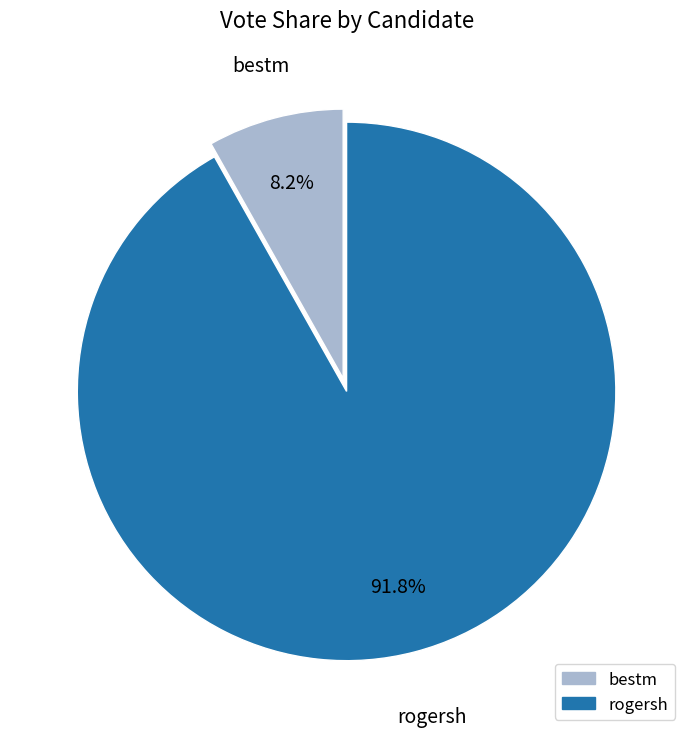

What is the smallest slice in the pie chart?

bestm